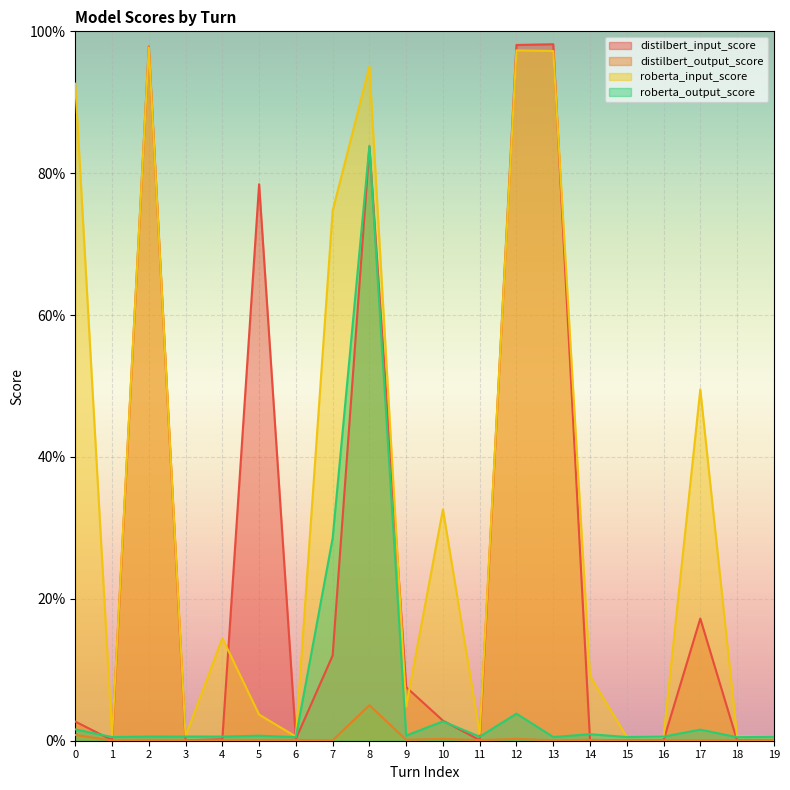

What is the average value of the distilbert_input_score series?

0.2